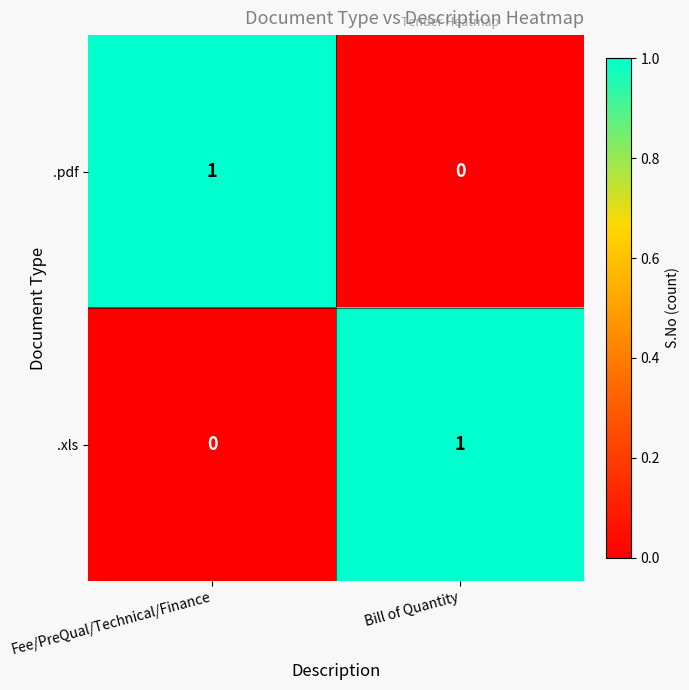

Reading left to right, extract all data points from this chart.

.pdf: Fee/PreQual/Technical/Finance=1	Bill of Quantity=0
.xls: Fee/PreQual/Technical/Finance=0	Bill of Quantity=1